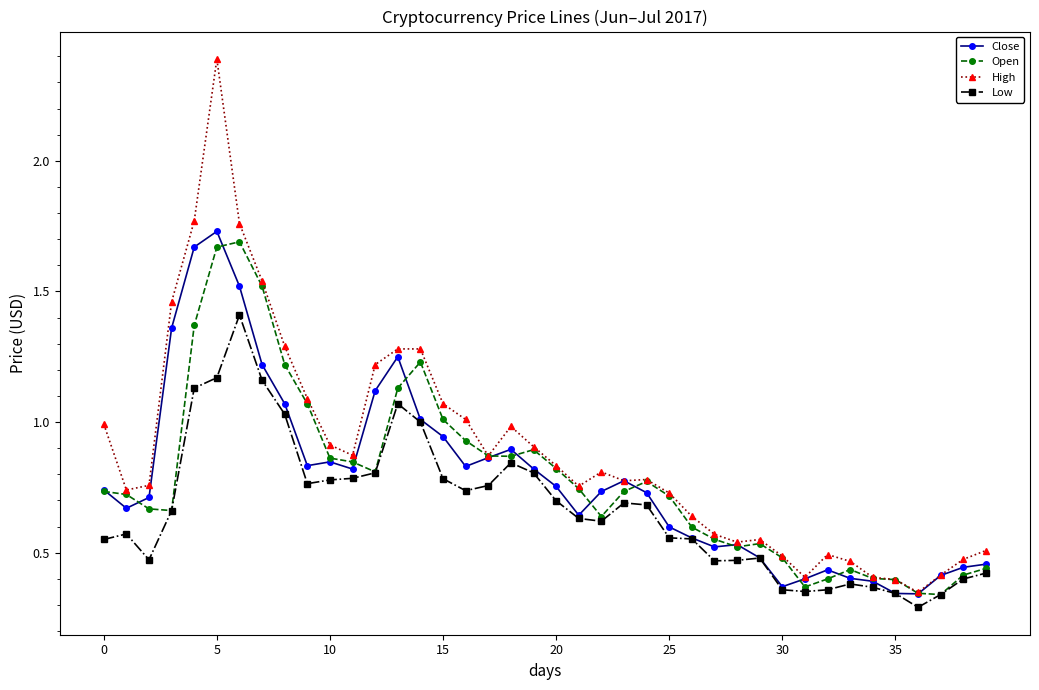

What is the maximum value shown in the chart?

2.4